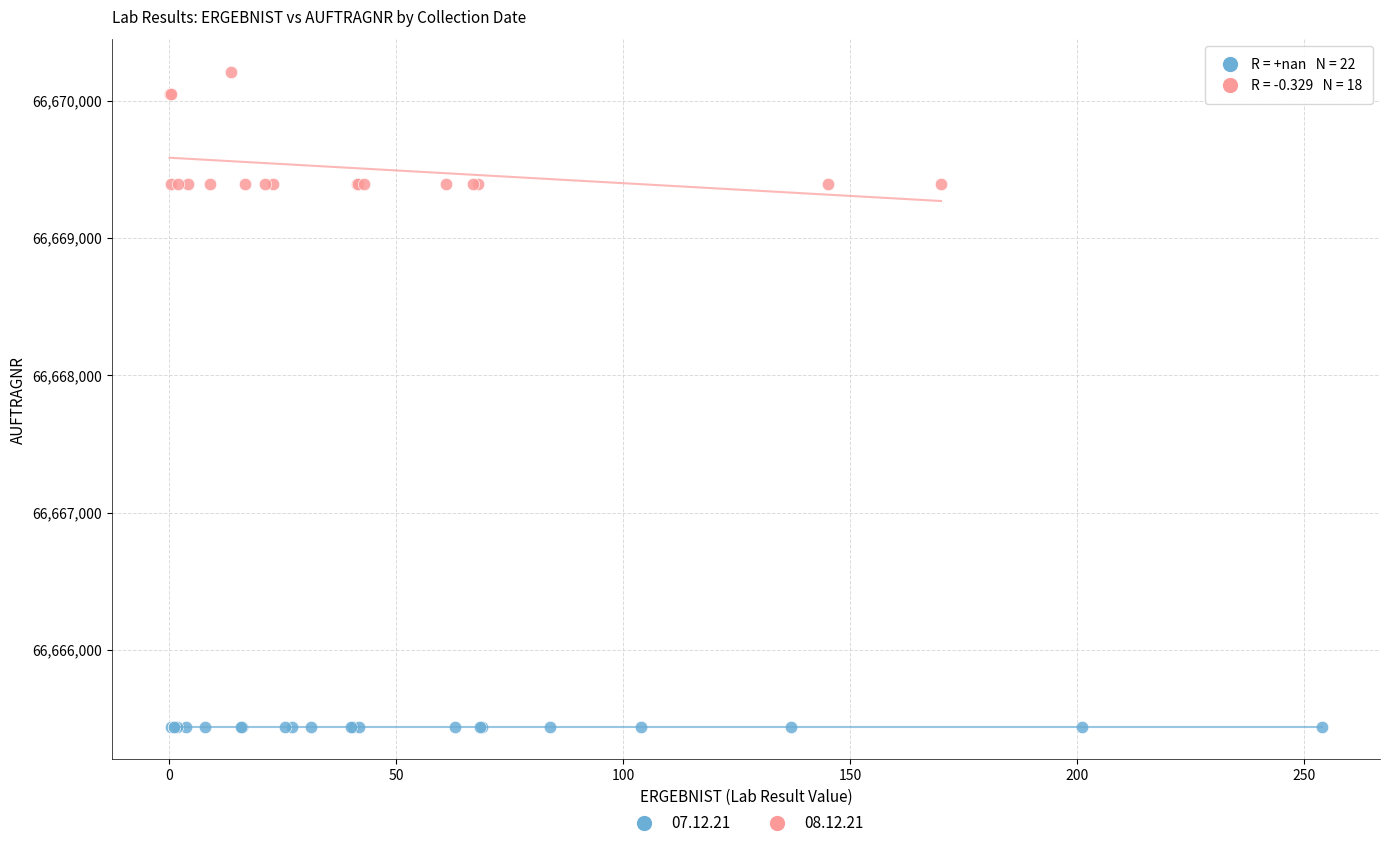

Which series contains the lowest Y value?

07.12.21